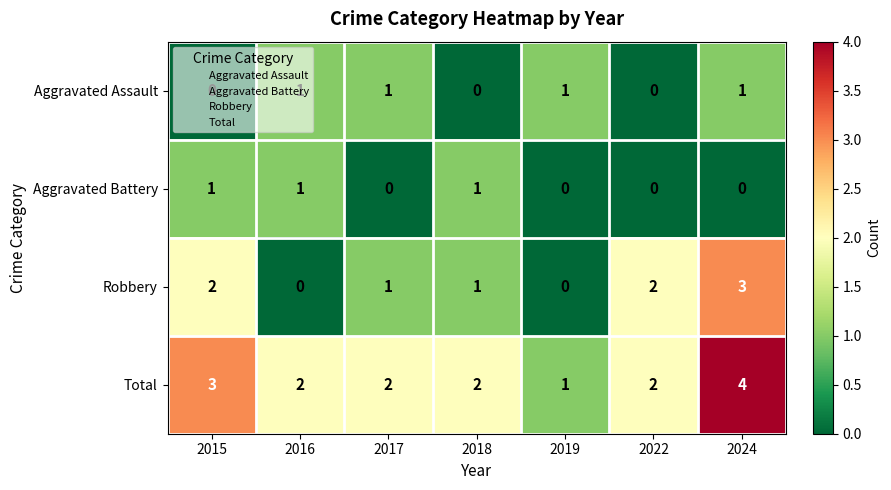

At which category does the chart reach its peak across all series?

2024